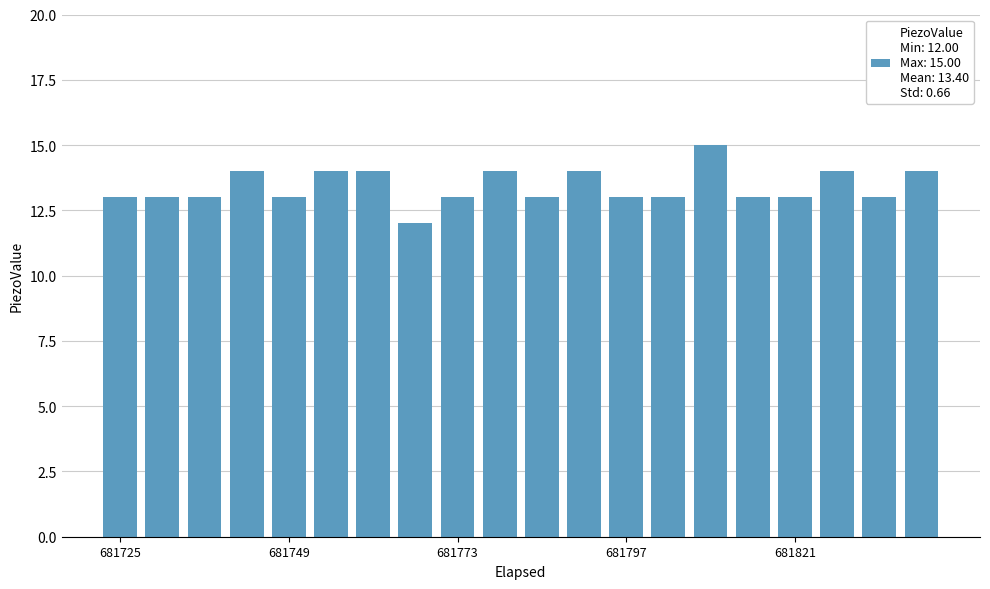

What is the minimum value shown in the chart?

12